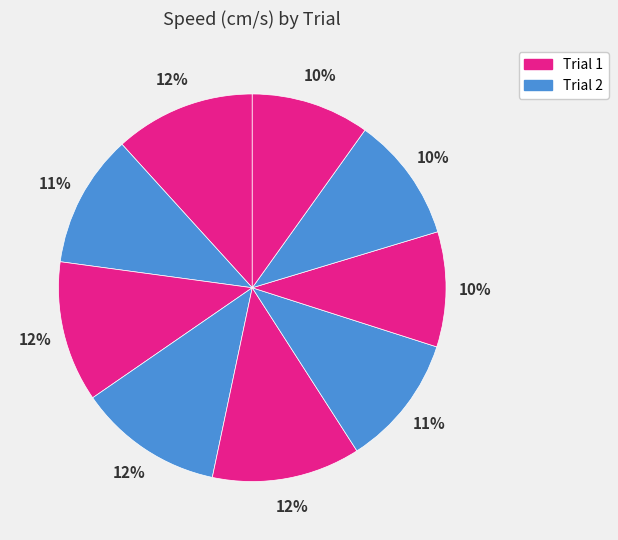

How many segments does this pie chart have?

9